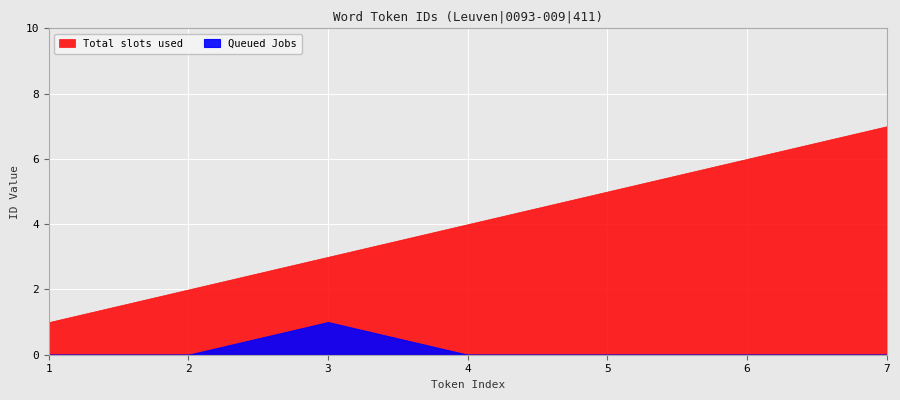

What is the difference between the highest and lowest values at 7?

7